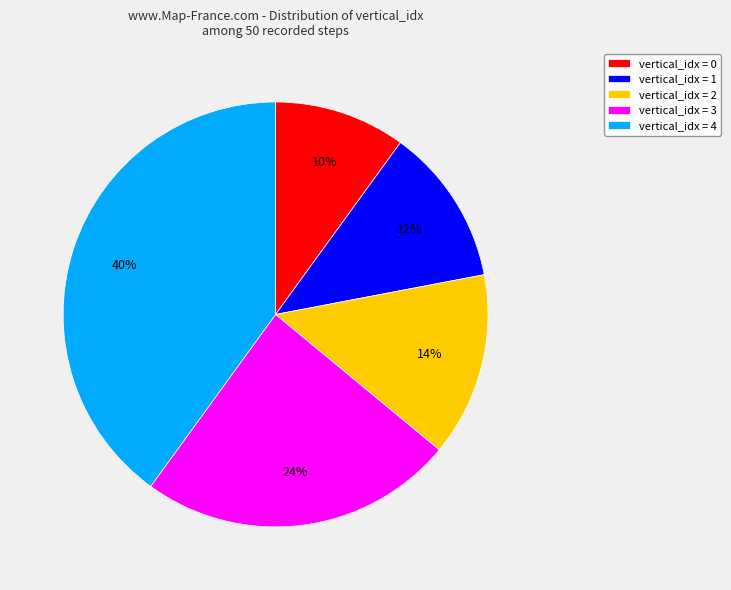

Combined, do vertical_idx = 3 and vertical_idx = 4 account for over 50%?

Yes